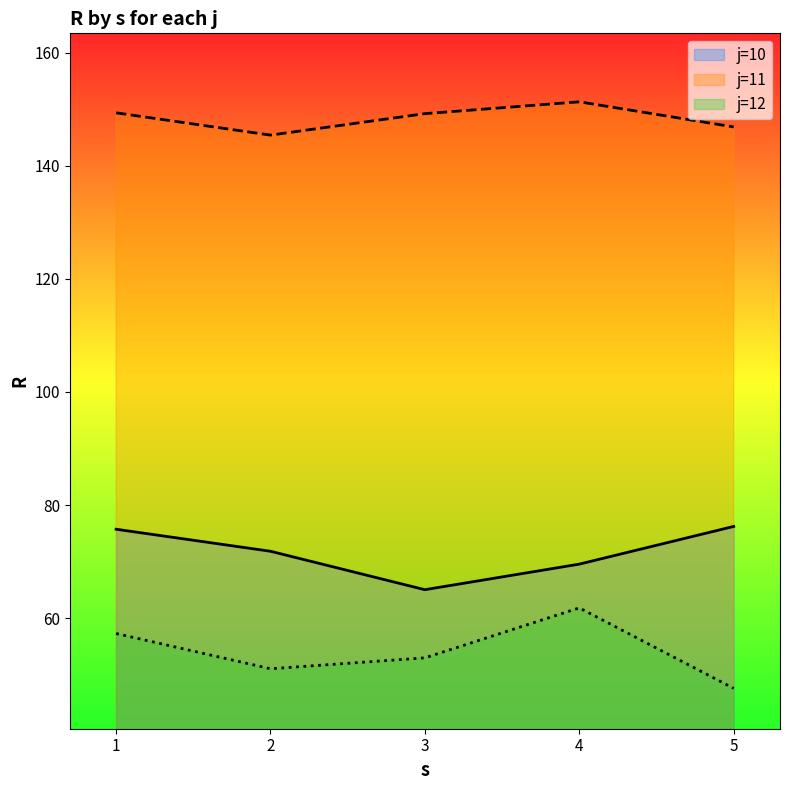

True or false: R and s cross at least once.

False